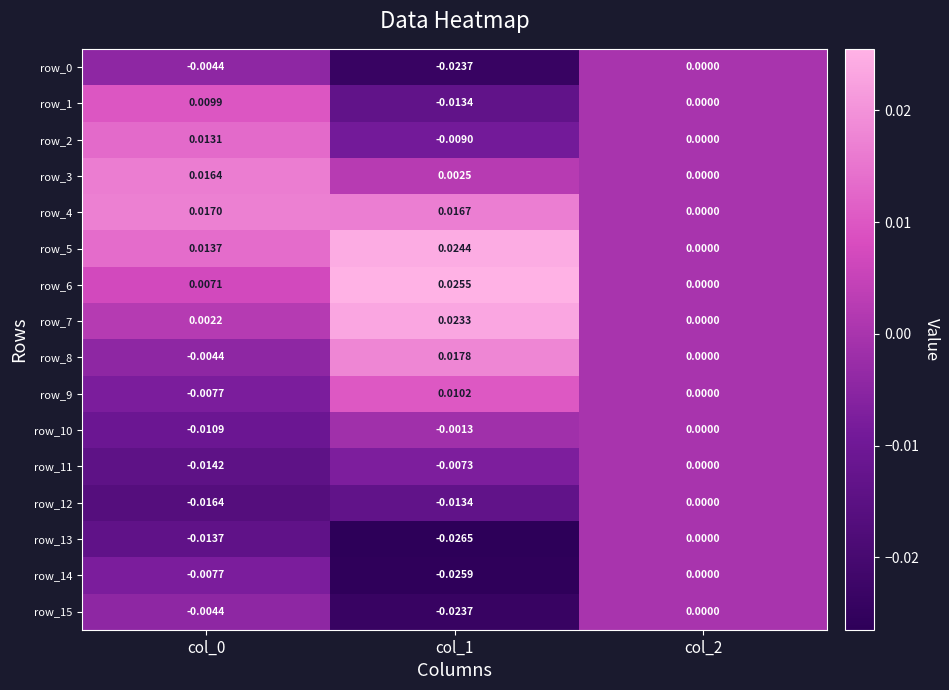

How many data points does each series have?

3